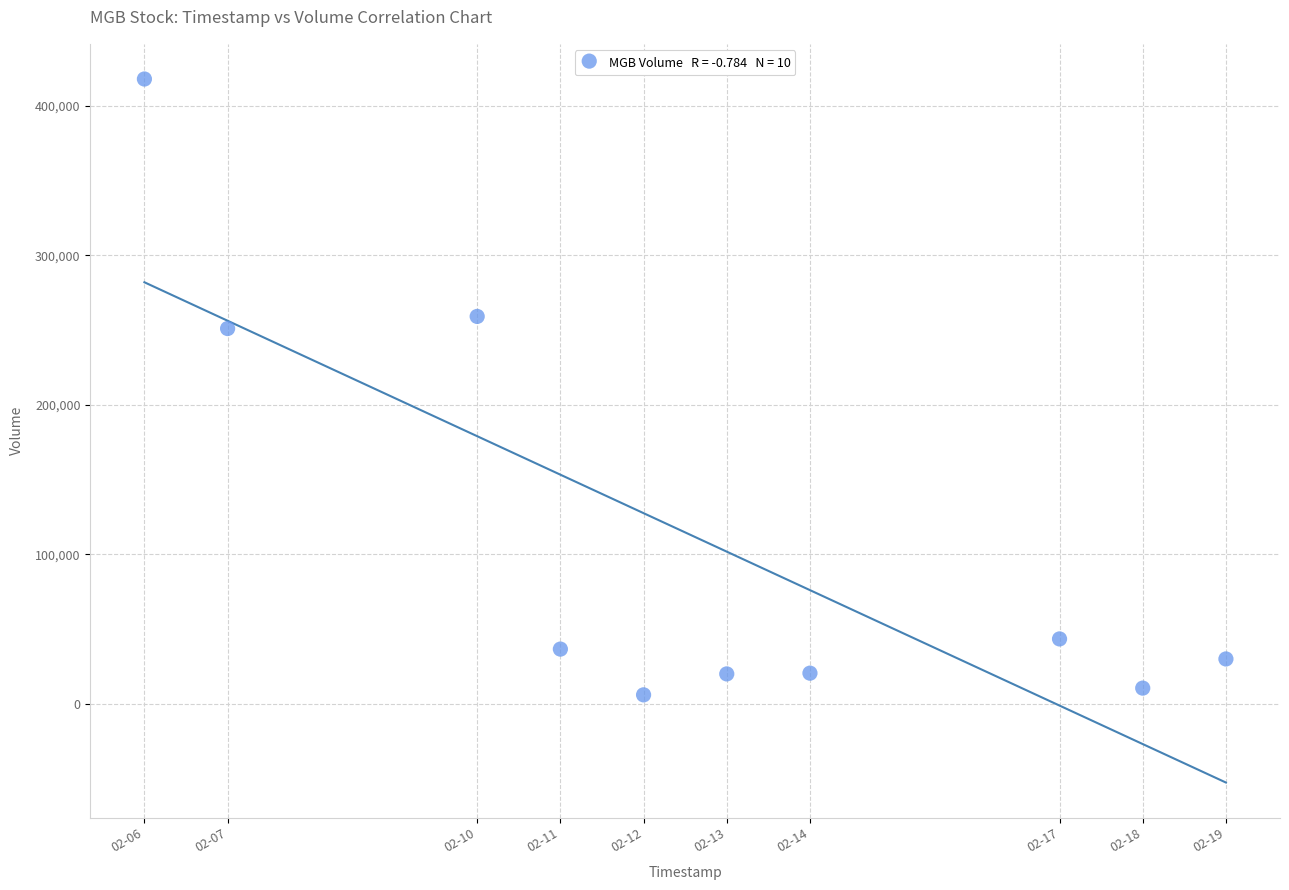

What Y value in the scatter plot is closest to 211950?

251000